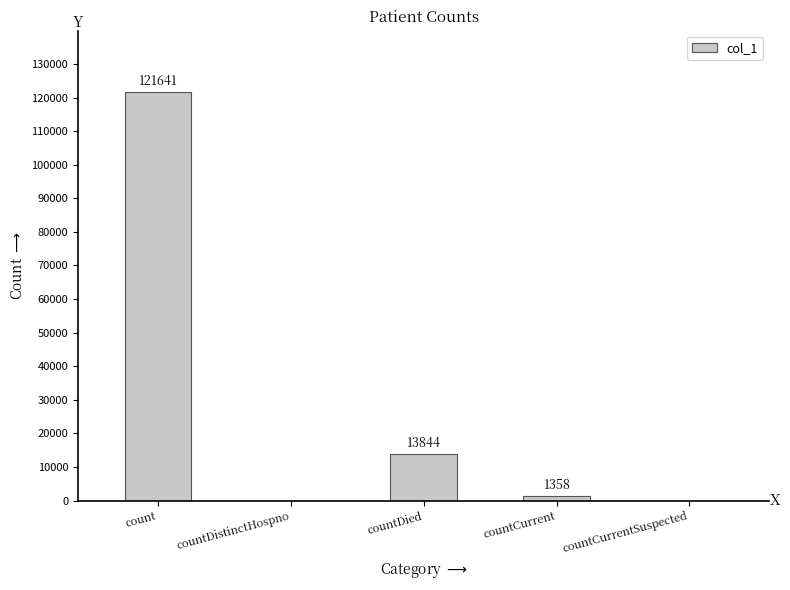

Is it true that the value at countDistinctHospno is 73791?

False